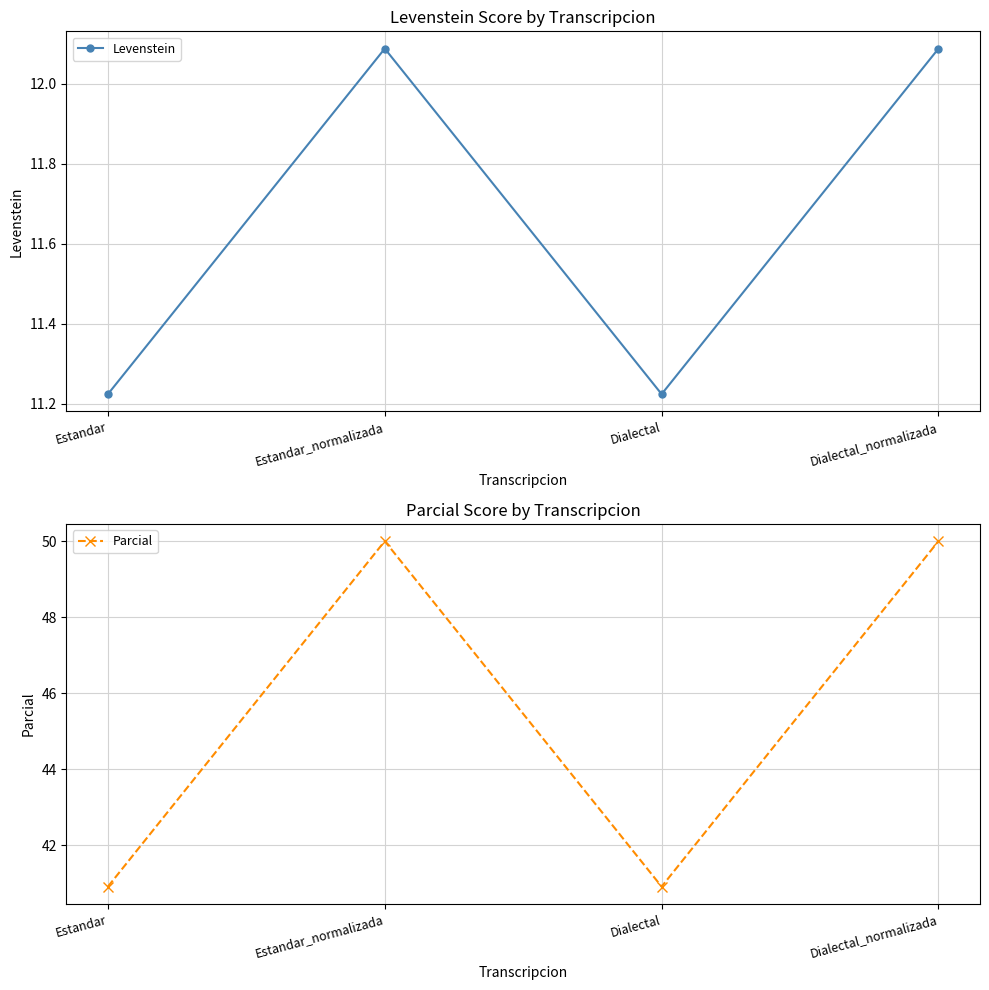

What is the difference between the highest and lowest values at Dialectal_normalizada?

37.9